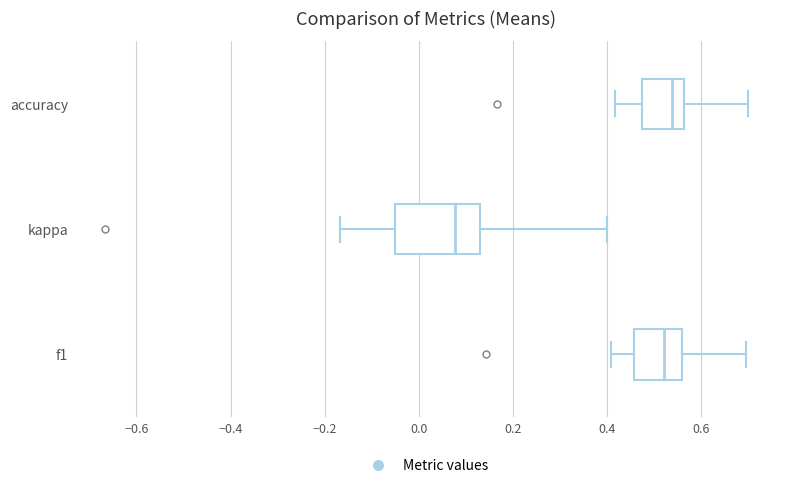

Which box is the widest, from its left edge to its right edge?

kappa